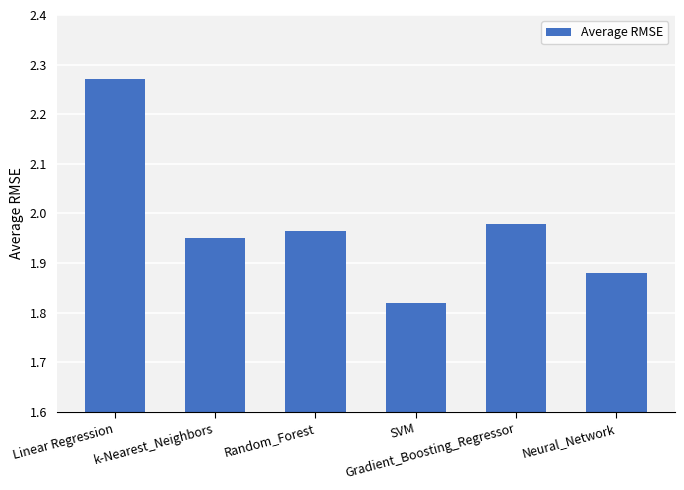

Count the number of data series in this chart.

1